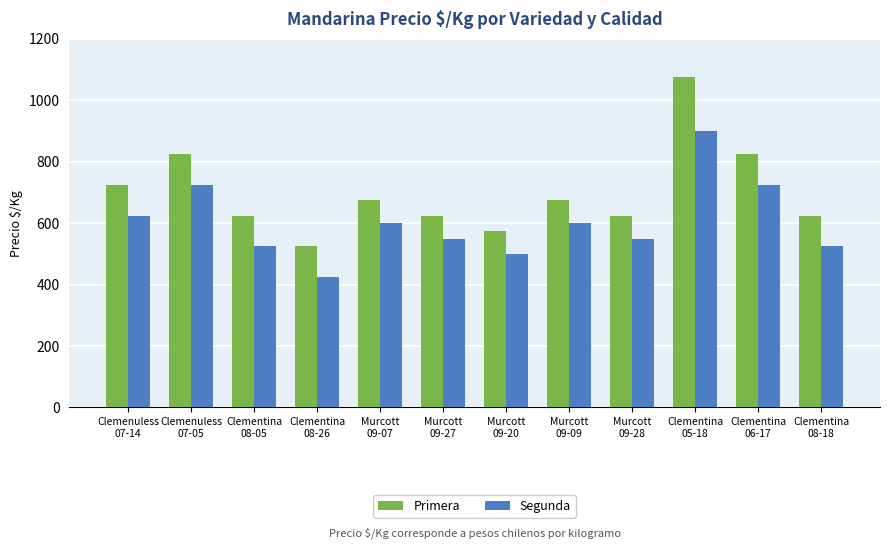

At Clemenuless
07-14, list the series in order from largest to smallest.

Primera, Segunda